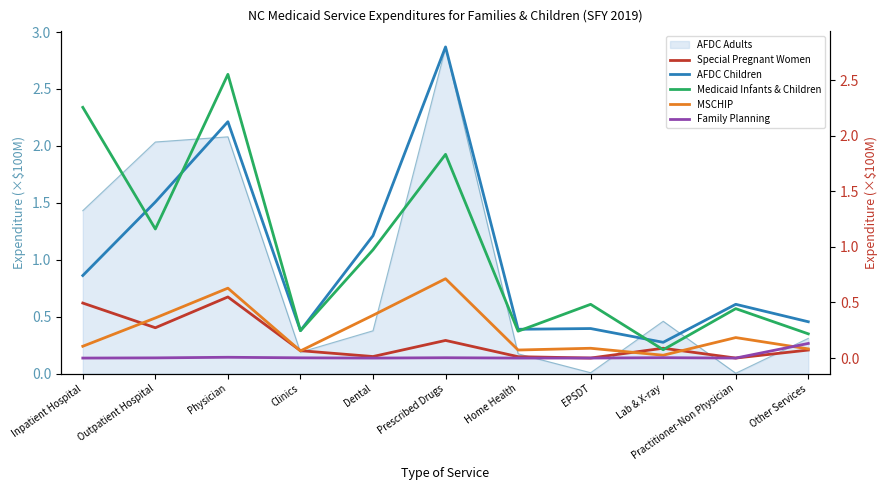

What is the difference between the Medicaid Infants & Children values at Outpatient Hospital and Inpatient Hospital?

1.1